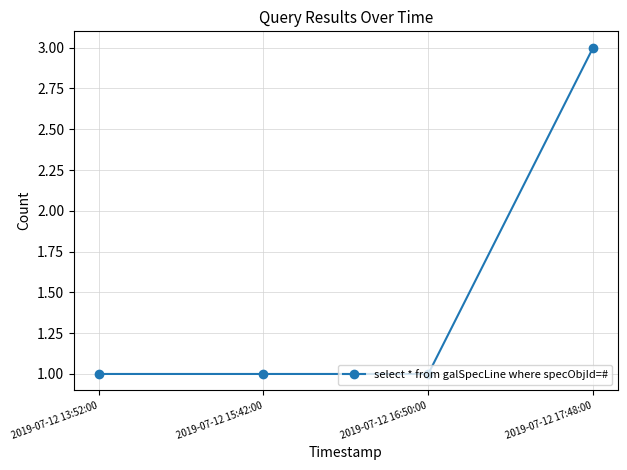

Is it true that the value at 2019-07-12 17:48:00 is 1?

False